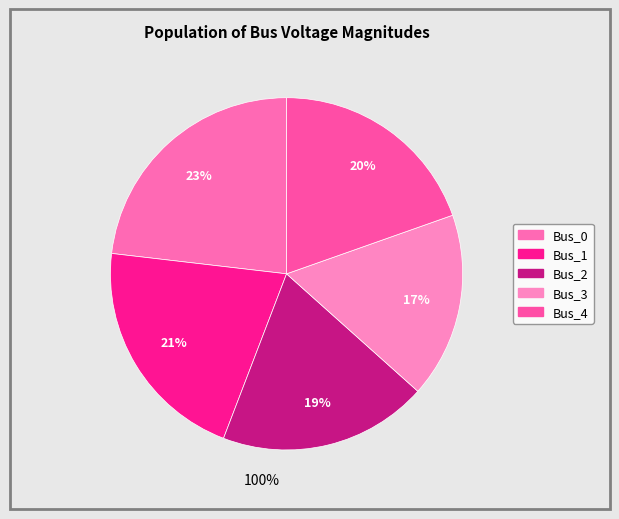

What is the change in value from Bus_1 to Bus_4?

-0.1